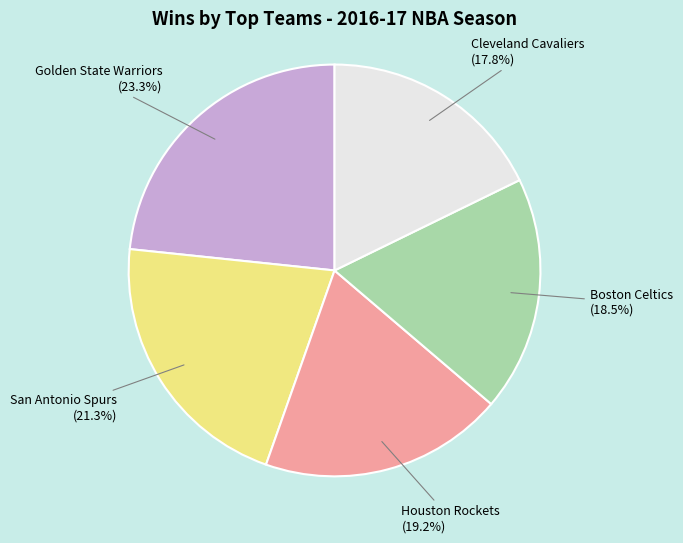

Is there any slice that represents more than half of the pie?

No